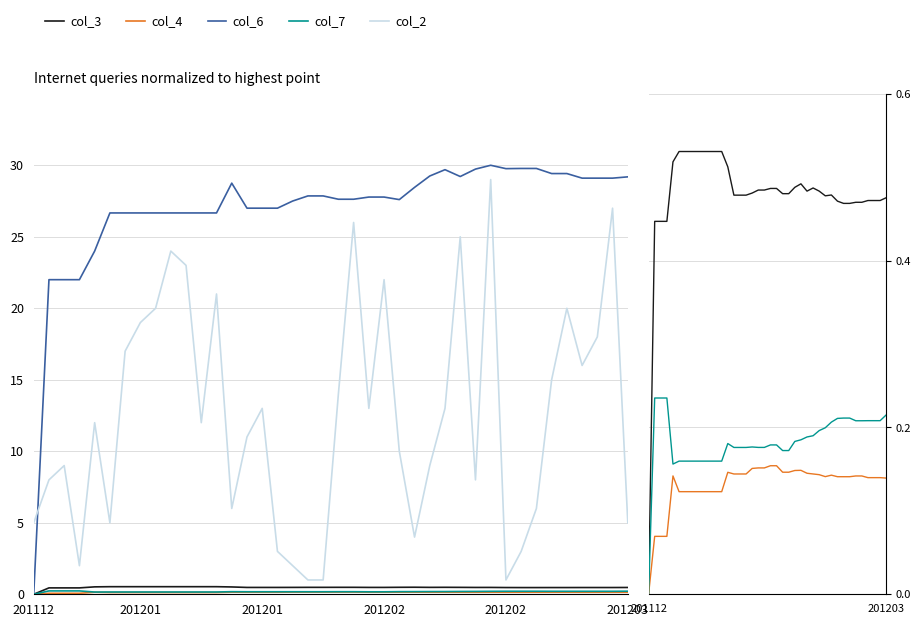

Which series has the largest total across all categories?

col_6